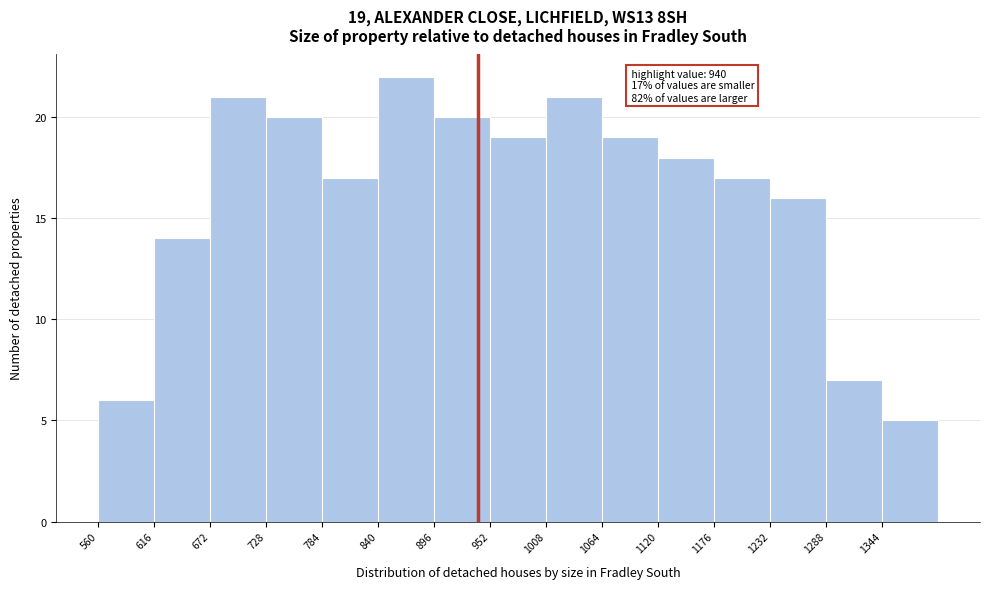

Over which range of the x-axis is the bar tallest?

840 to 896